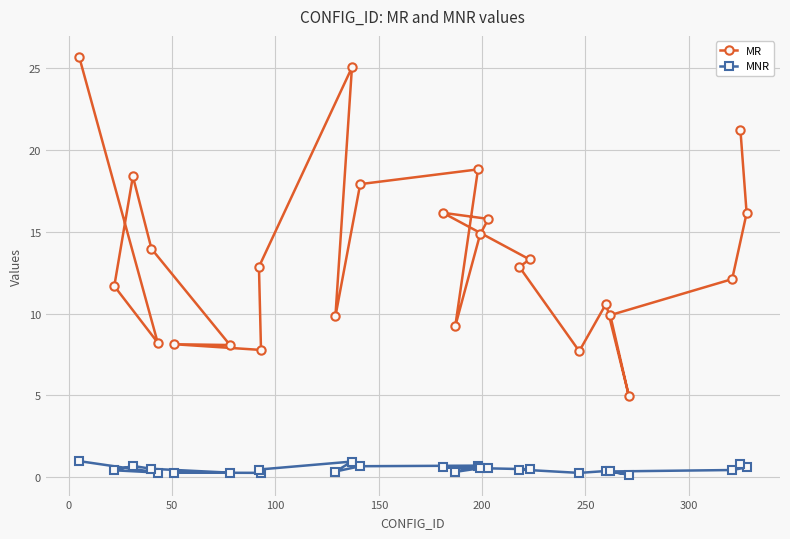

How many lines are shown in the chart?

2